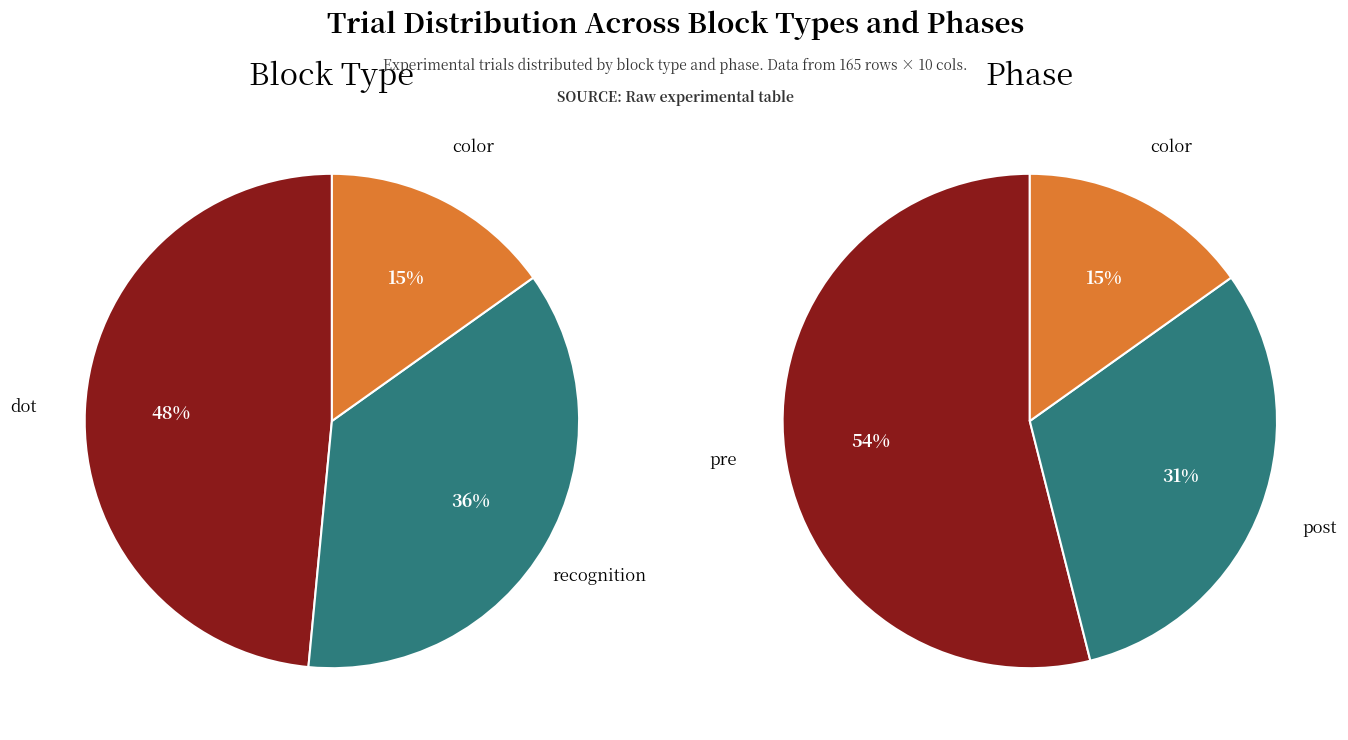

How many slices are in this pie chart?

3